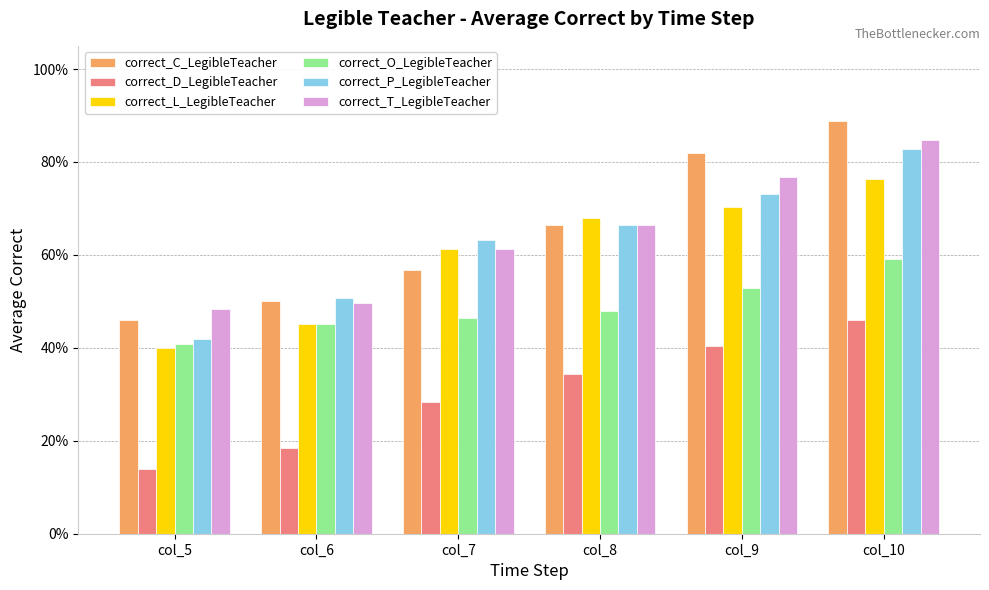

Does the chart contain any negative values?

No